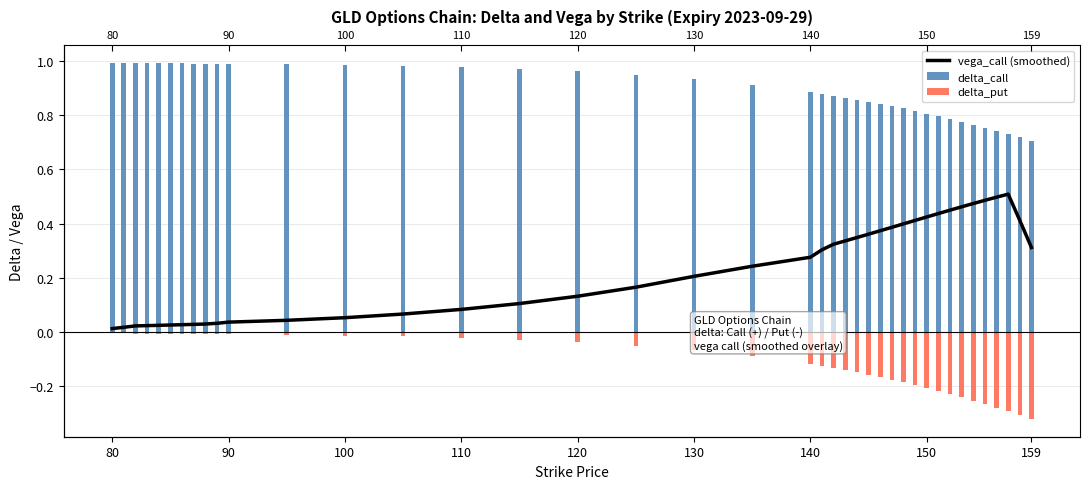

Which series has the widest spread of values?

vega_call (smoothed)